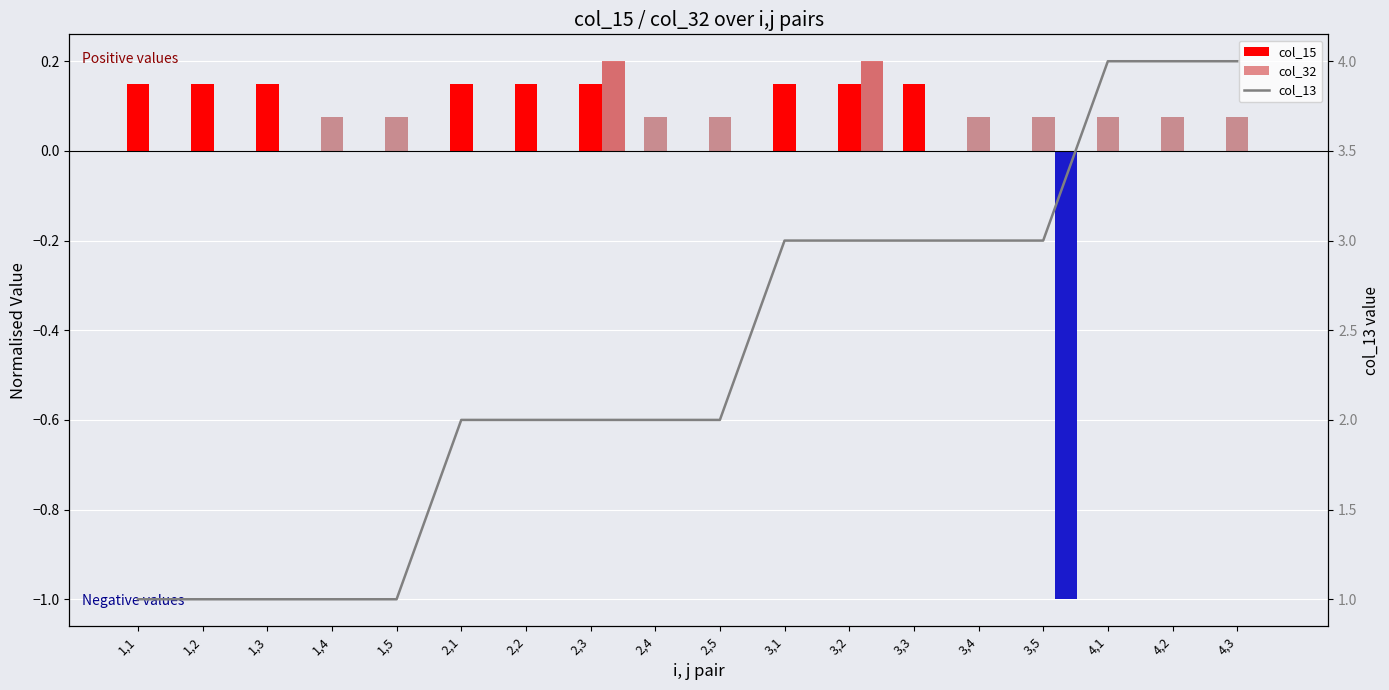

What is the label of the 18th bar from the left?

4,3